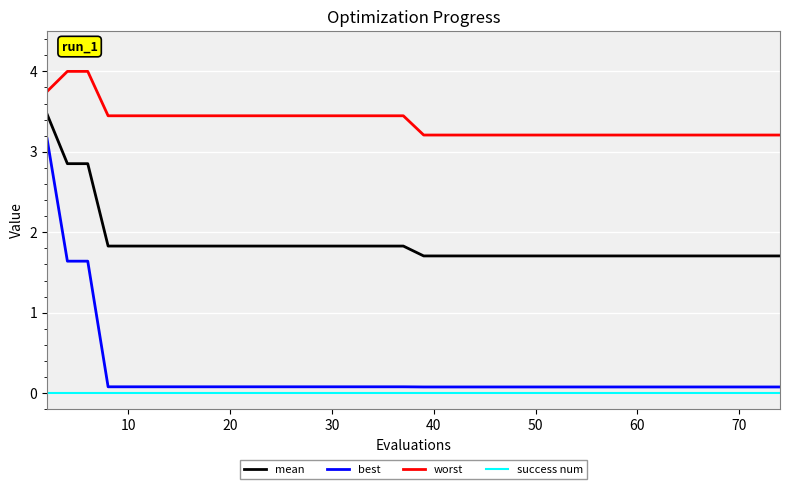

True or false: success num and mean intersect in this chart.

False